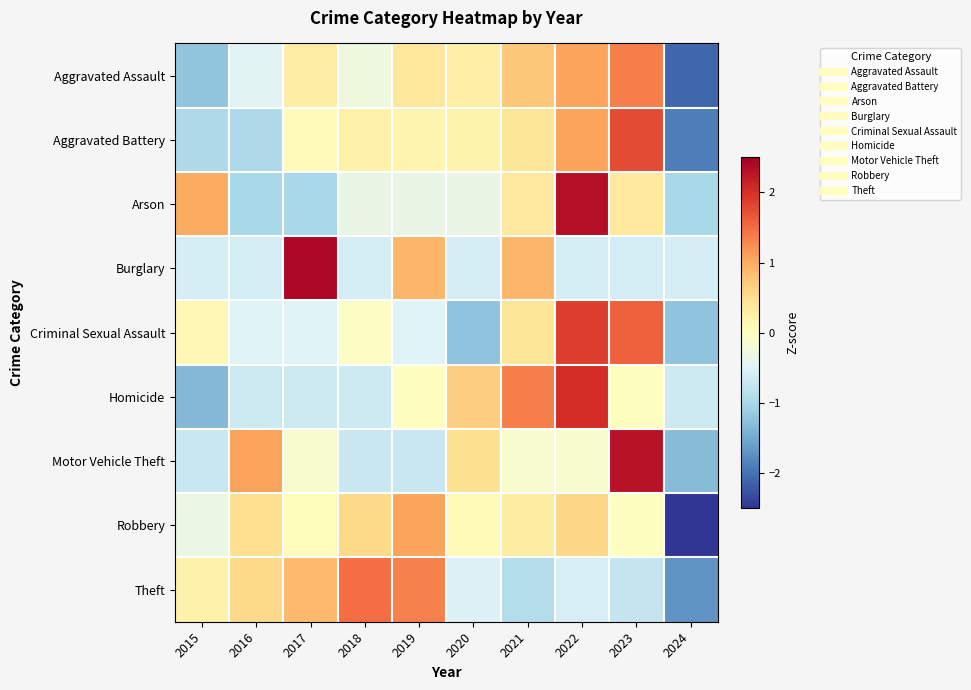

Reading left to right, extract all data points from this chart.

Aggravated Assault: 2015=-1.2	2016=-0.5	2017=0.3	2018=-0.3	2019=0.4	2020=0.2	2021=0.7	2022=1.1	2023=1.3	2024=-2.1
Aggravated Battery: 2015=-1.0	2016=-1.0	2017=0.0	2018=0.2	2019=0.1	2020=0.2	2021=0.4	2022=1.1	2023=1.8	2024=-1.9
Arson: 2015=1.0	2016=-1.0	2017=-1.0	2018=-0.3	2019=-0.3	2020=-0.3	2021=0.3	2022=2.3	2023=0.3	2024=-1.0
Burglary: 2015=-0.6	2016=-0.6	2017=2.4	2018=-0.6	2019=0.9	2020=-0.6	2021=0.9	2022=-0.6	2023=-0.6	2024=-0.6
Criminal Sexual Assault: 2015=0.1	2016=-0.5	2017=-0.5	2018=-0.0	2019=-0.5	2020=-1.2	2021=0.4	2022=1.9	2023=1.6	2024=-1.2
Homicide: 2015=-1.3	2016=-0.7	2017=-0.7	2018=-0.7	2019=0.0	2020=0.7	2021=1.3	2022=2.0	2023=0.0	2024=-0.7
Motor Vehicle Theft: 2015=-0.7	2016=1.1	2017=-0.1	2018=-0.7	2019=-0.7	2020=0.5	2021=-0.1	2022=-0.1	2023=2.3	2024=-1.3
Robbery: 2015=-0.3	2016=0.5	2017=0.0	2018=0.6	2019=1.1	2020=0.1	2021=0.3	2022=0.6	2023=-0.0	2024=-2.8
Theft: 2015=0.2	2016=0.6	2017=0.9	2018=1.5	2019=1.3	2020=-0.5	2021=-0.9	2022=-0.6	2023=-0.7	2024=-1.7